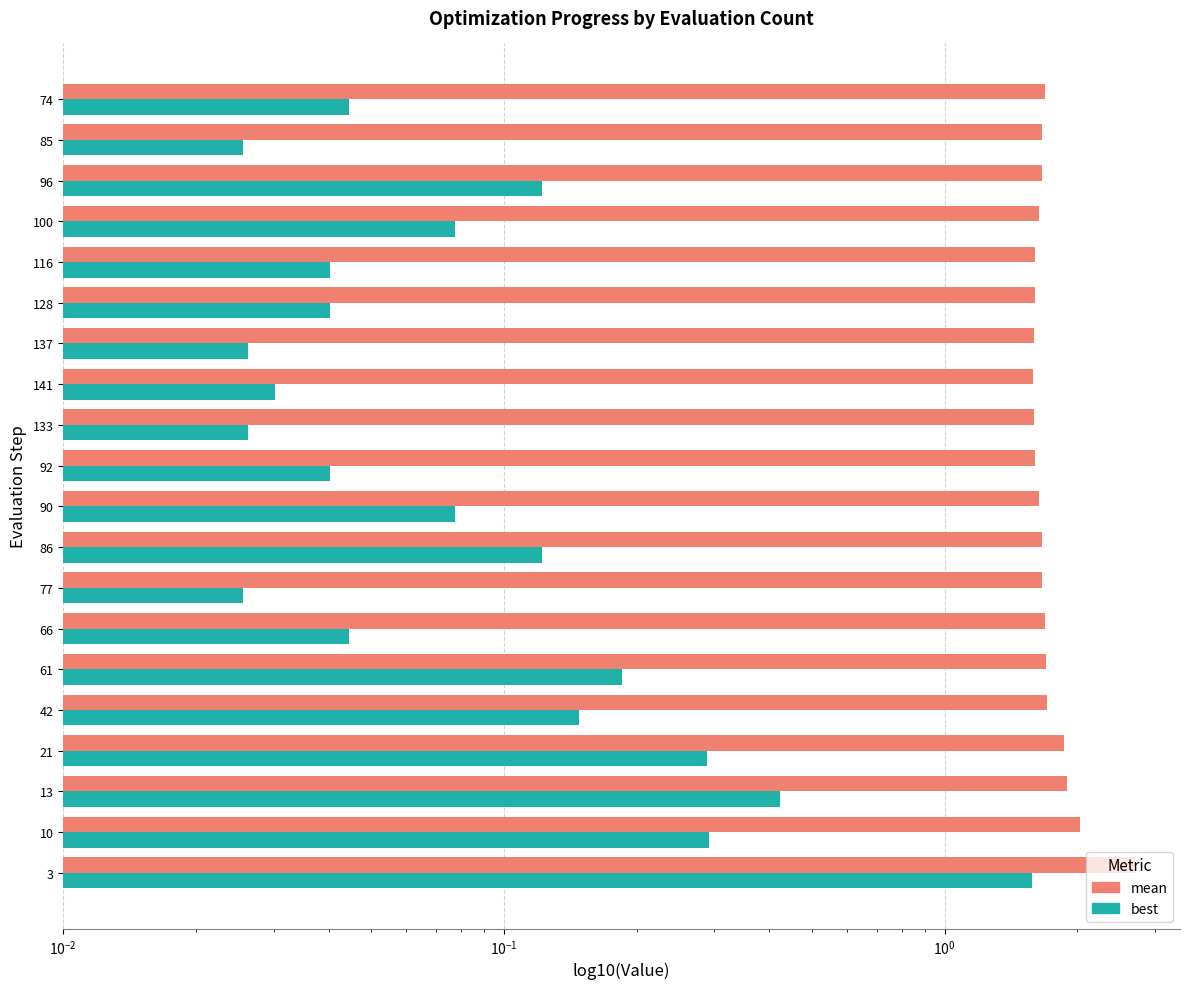

What is the average value of the mean series?

1.7